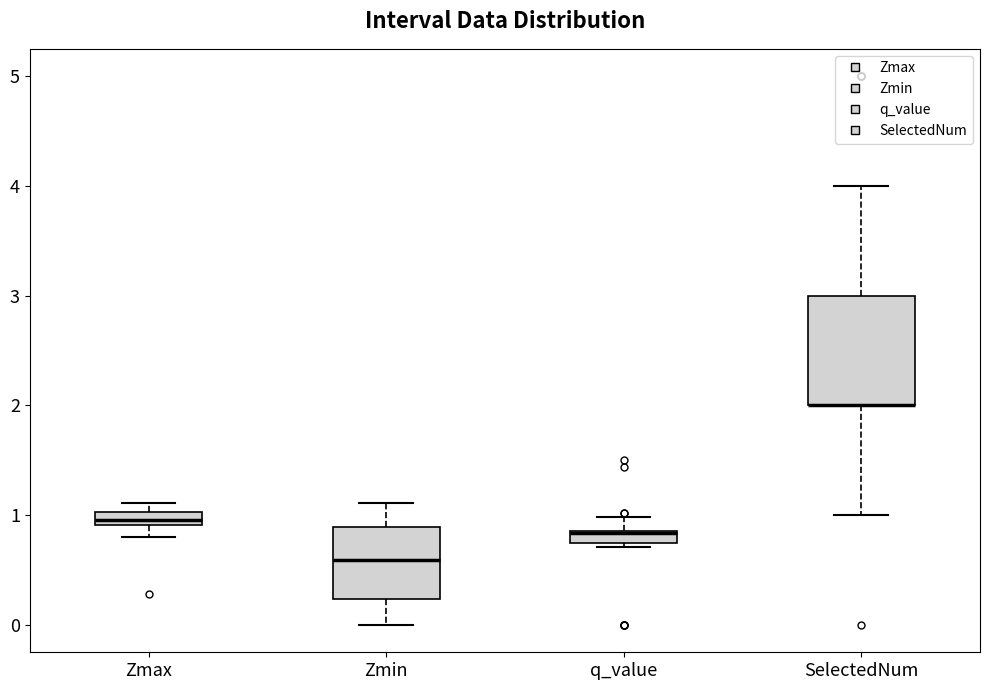

Where is the upper edge of the box for SelectedNum on the y-axis? The values are not printed on the chart, so give them approximately, as read against the axis.

3.0